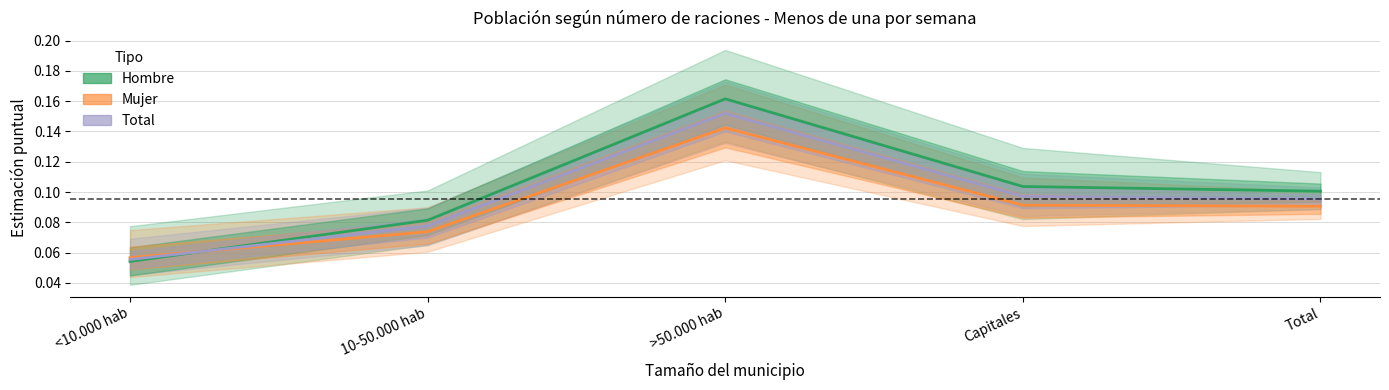

Is the value of Total at 10-50.000 hab greater than the value of Mujer at >50.000 hab?

No